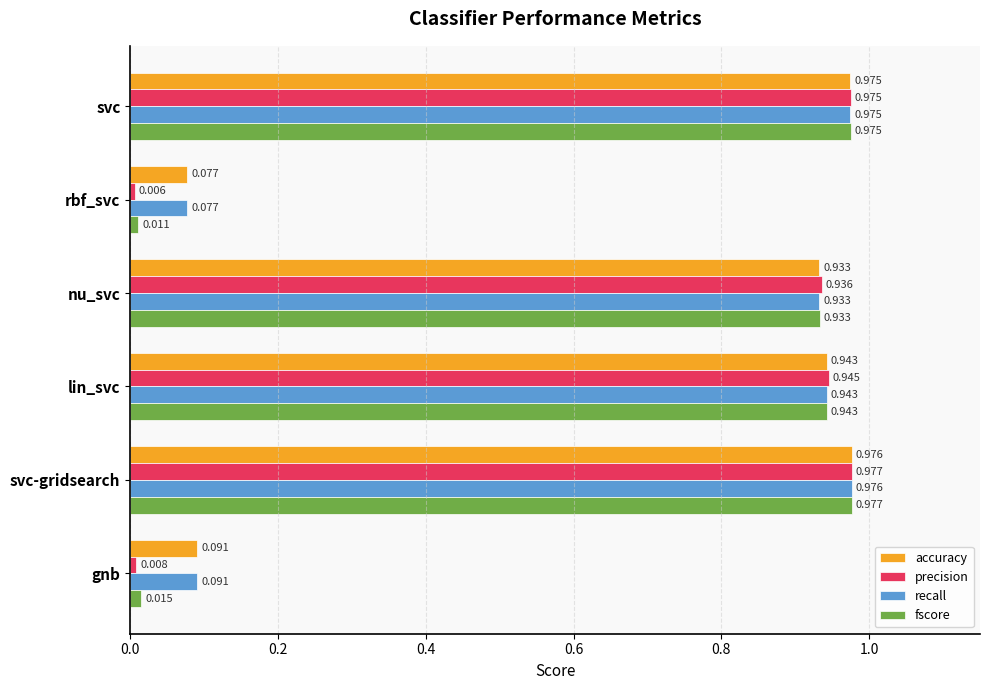

Which series has the widest spread of values?

precision